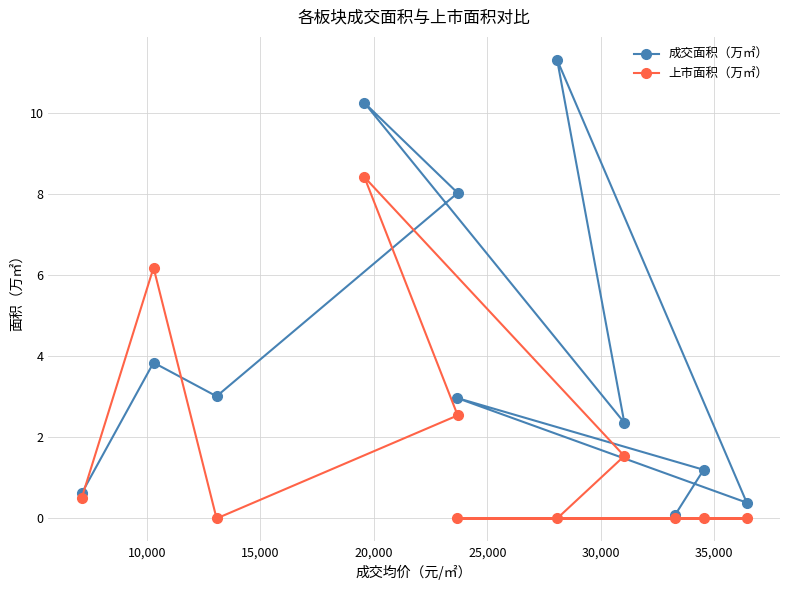

What is the highest value of the 成交面积（万㎡） series?

11.3